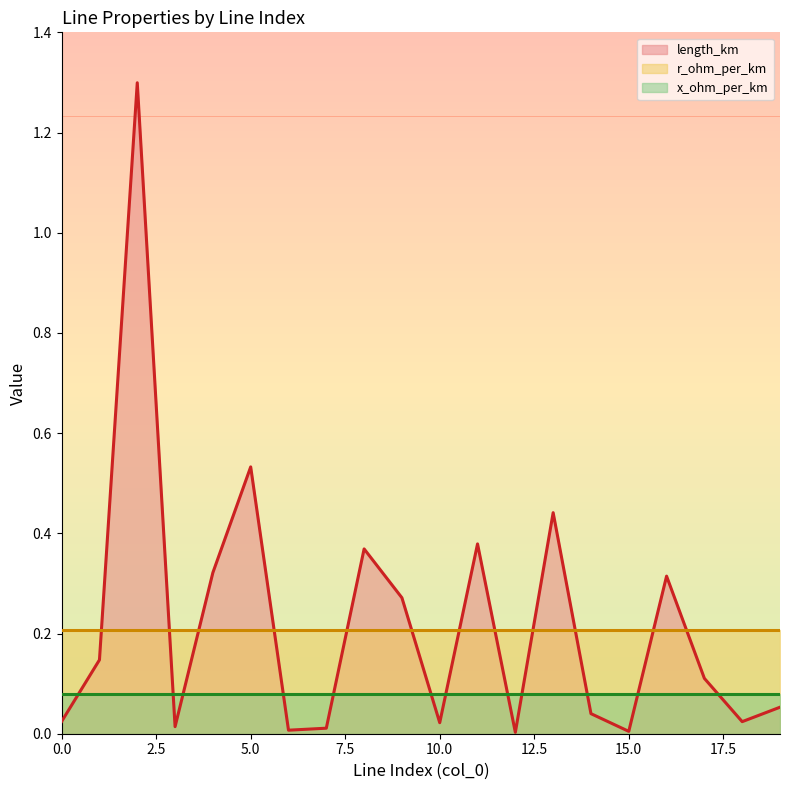

What is the total value across all series at 13?

0.7